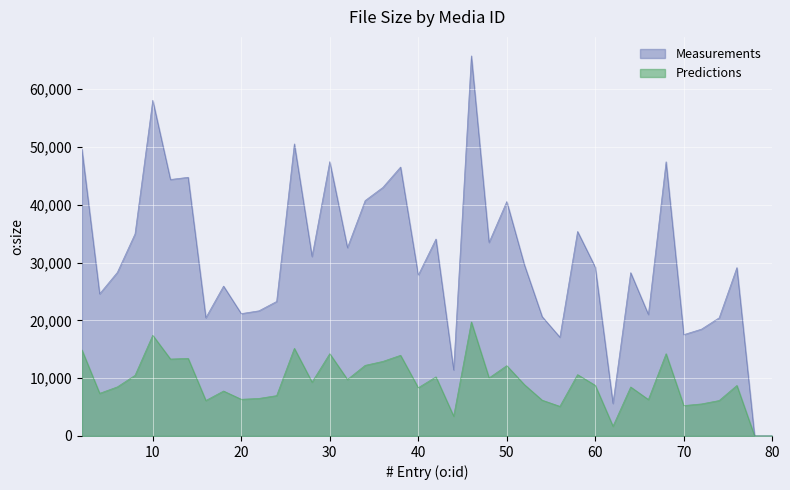

The value of Predictions at 60 is 14654. True or false?

False